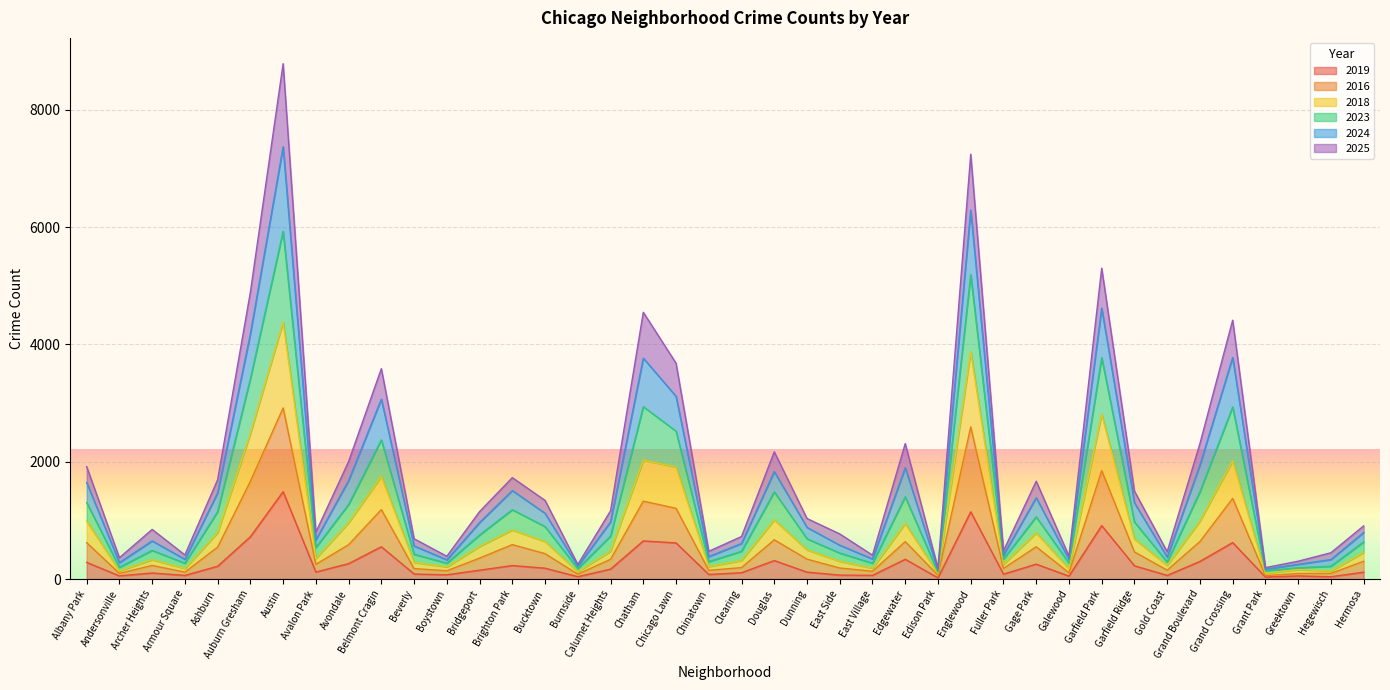

The value of 2016 at Galewood is 107. True or false?

True